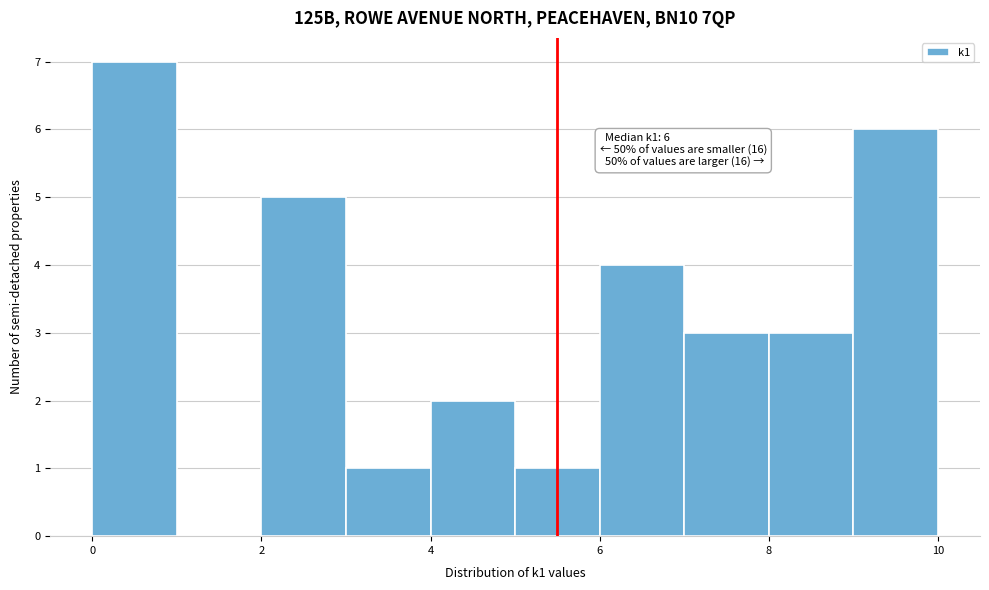

Over which range of the x-axis is the bar tallest?

0 to 1